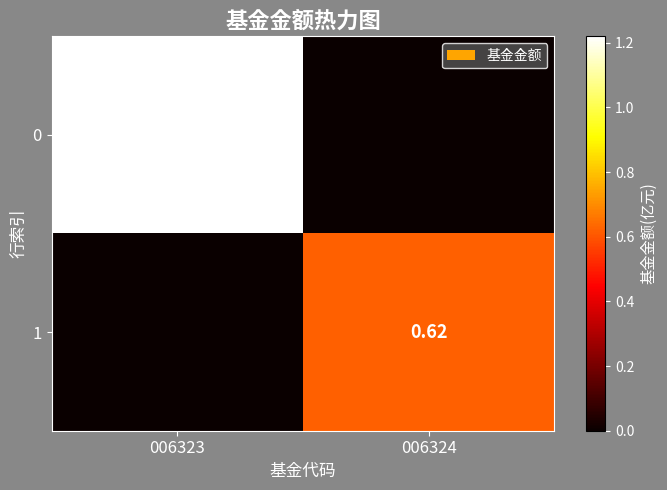

The 1 series shows 0.0 at 006323. True or false?

True